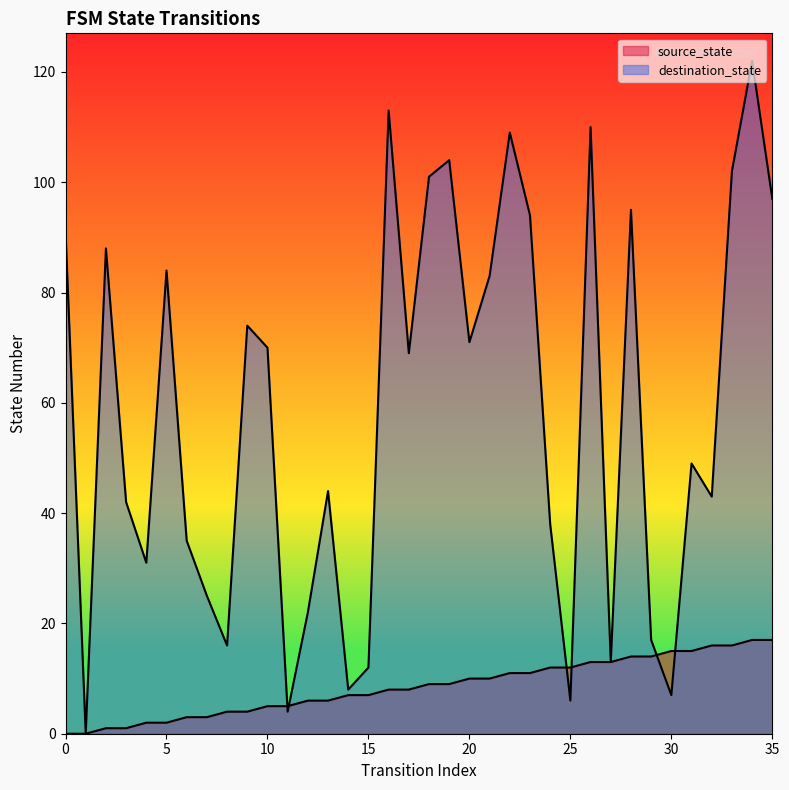

What is the sum of all destination_state values?

2089